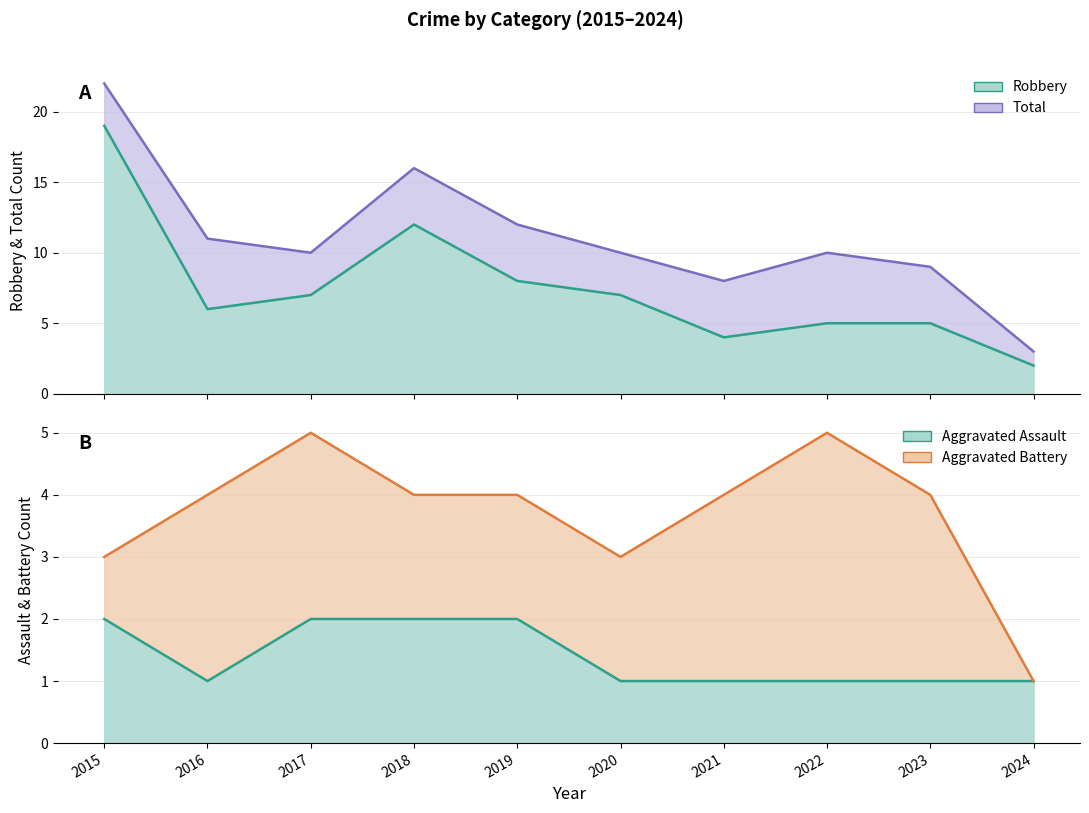

Which series has the widest spread of values?

Total